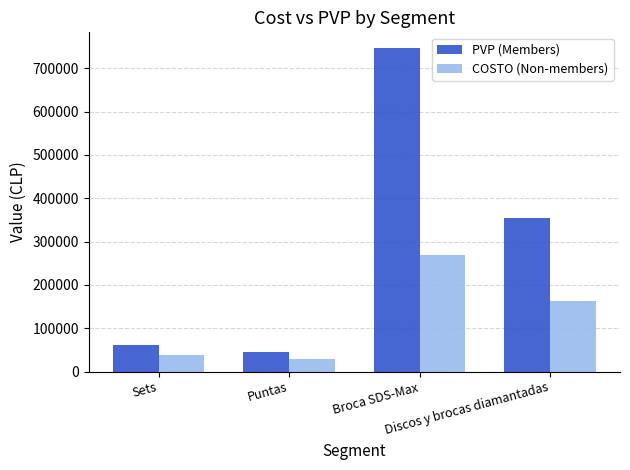

Count the number of data series in this chart.

2